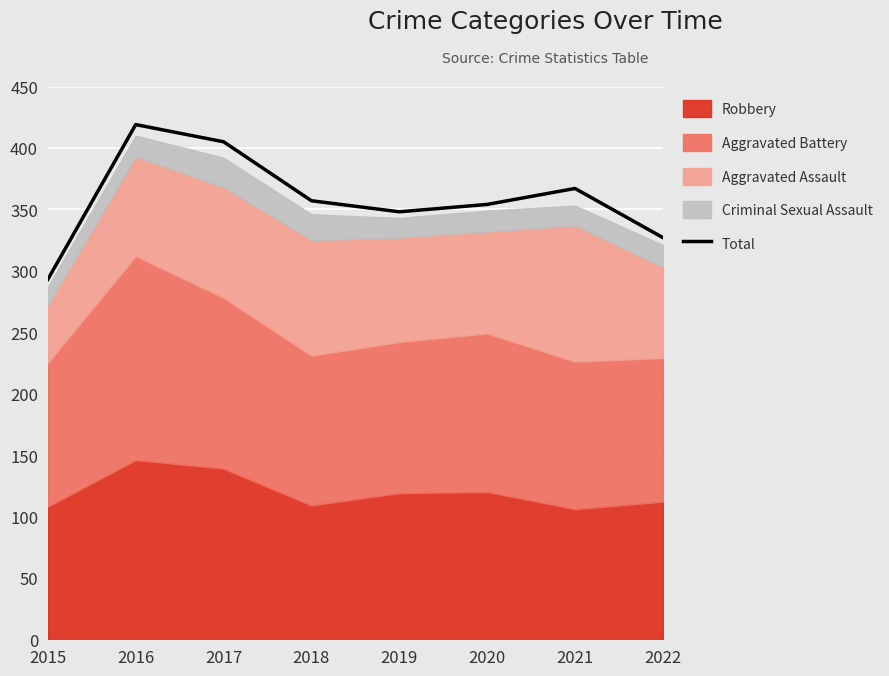

Which label corresponds to the smallest value in the chart?

2015